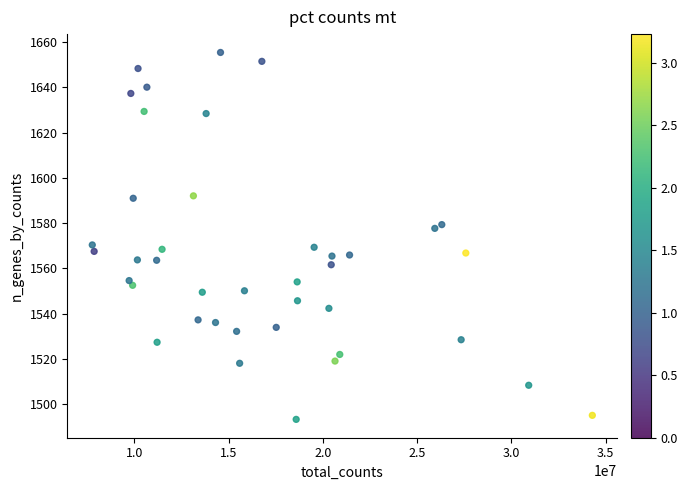

What is the range of X values (max minus min)?

26537410.0